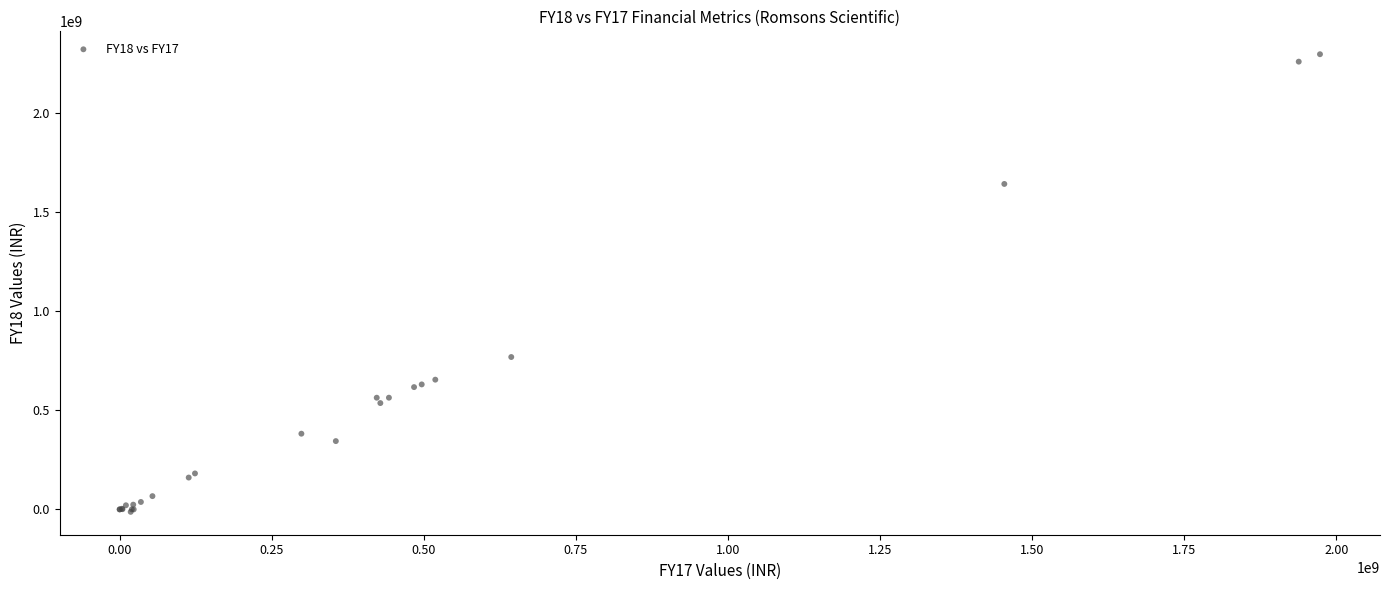

What Y value in the scatter plot is closest to 1140863334?

767963397.9